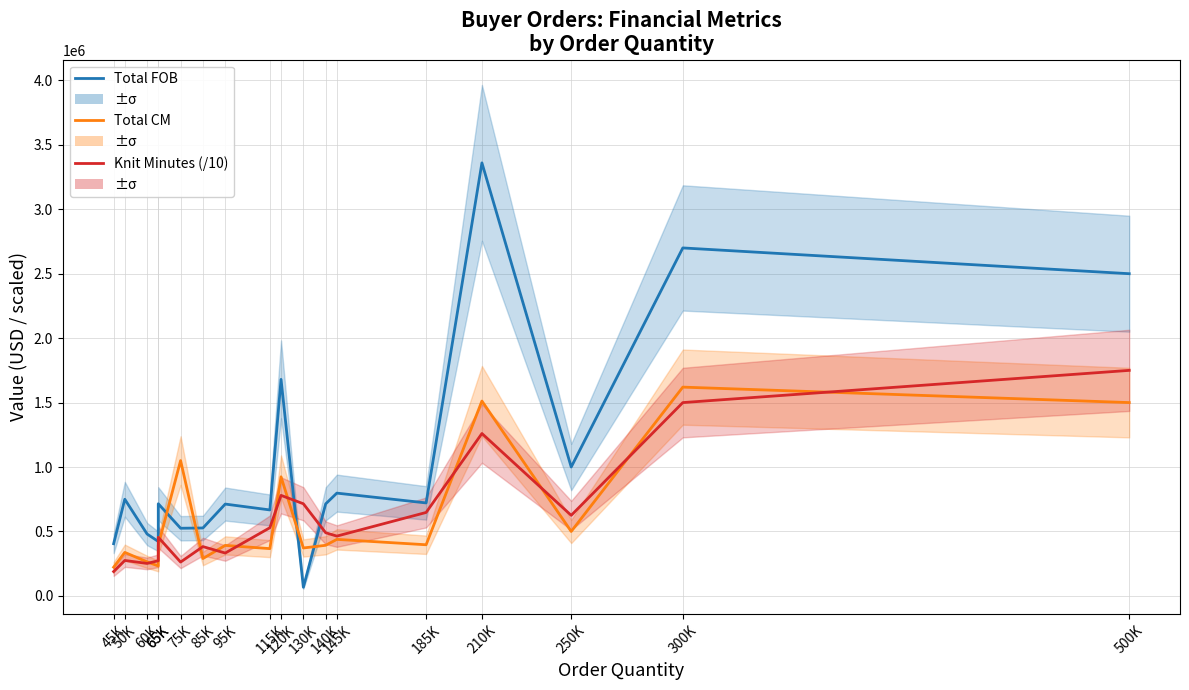

What is the difference between the second highest and second lowest values in the Total FOB series?

2295000